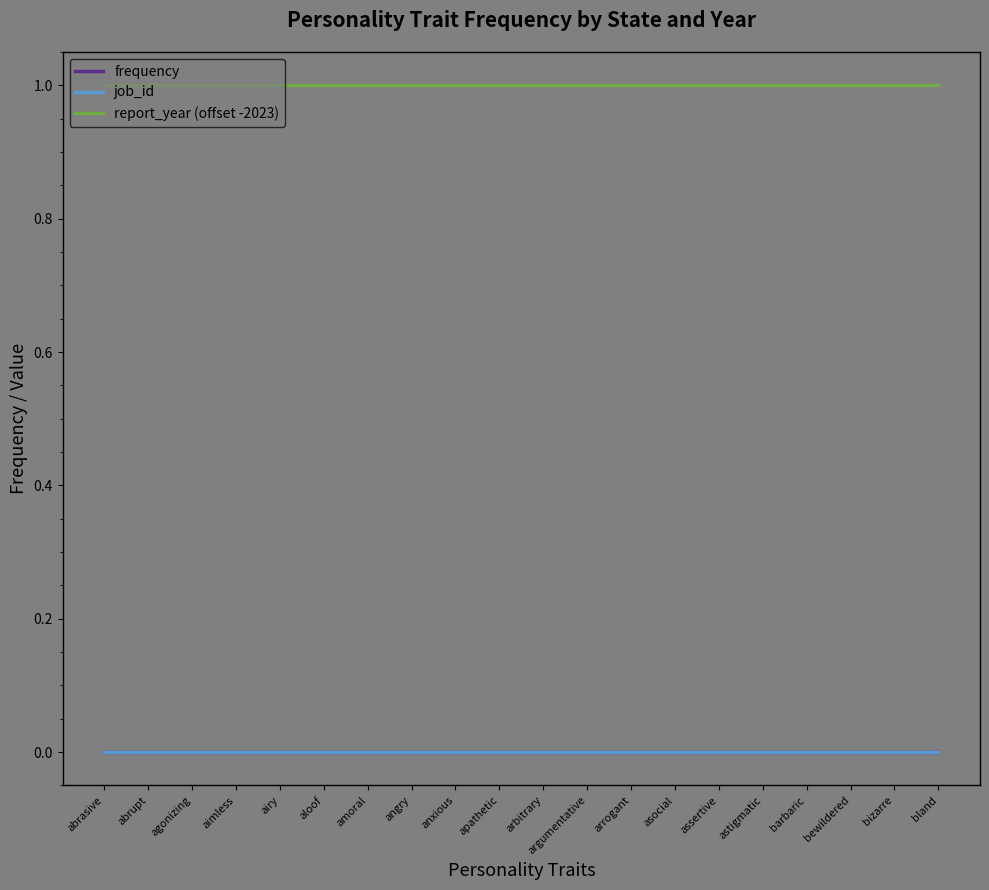

Is this an area chart (filled region under the line)?

No